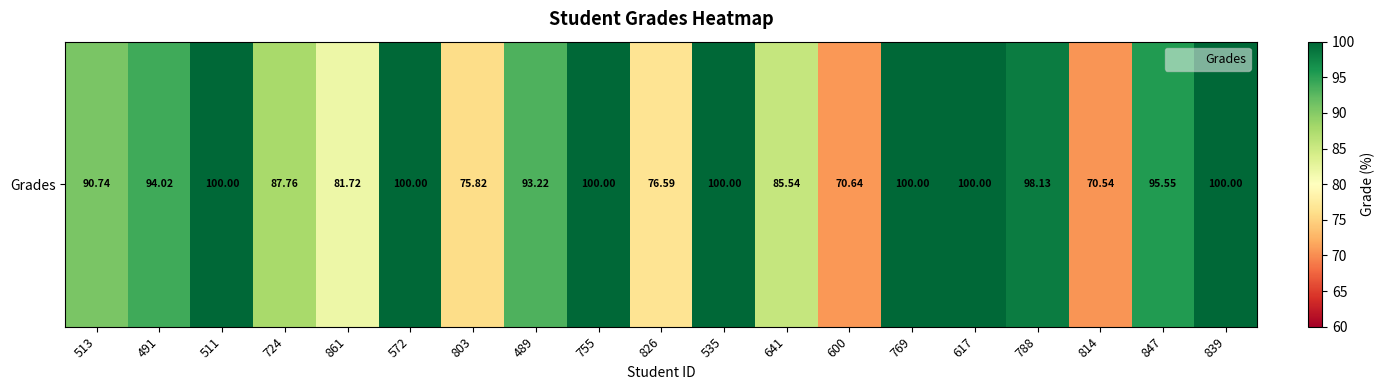

Reading left to right, list all the values displayed in this chart.

513=90.7	491=94.0	511=100.0	724=87.8	861=81.7	572=100.0	803=75.8	489=93.2	755=100.0	826=76.6	535=100.0	641=85.5	600=70.6	769=100.0	617=100.0	788=98.1	814=70.5	847=95.5	839=100.0